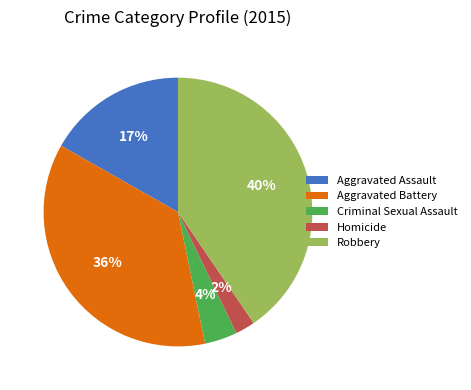

To the nearest percent, what is the difference between the largest and smallest slice percentages?

38%